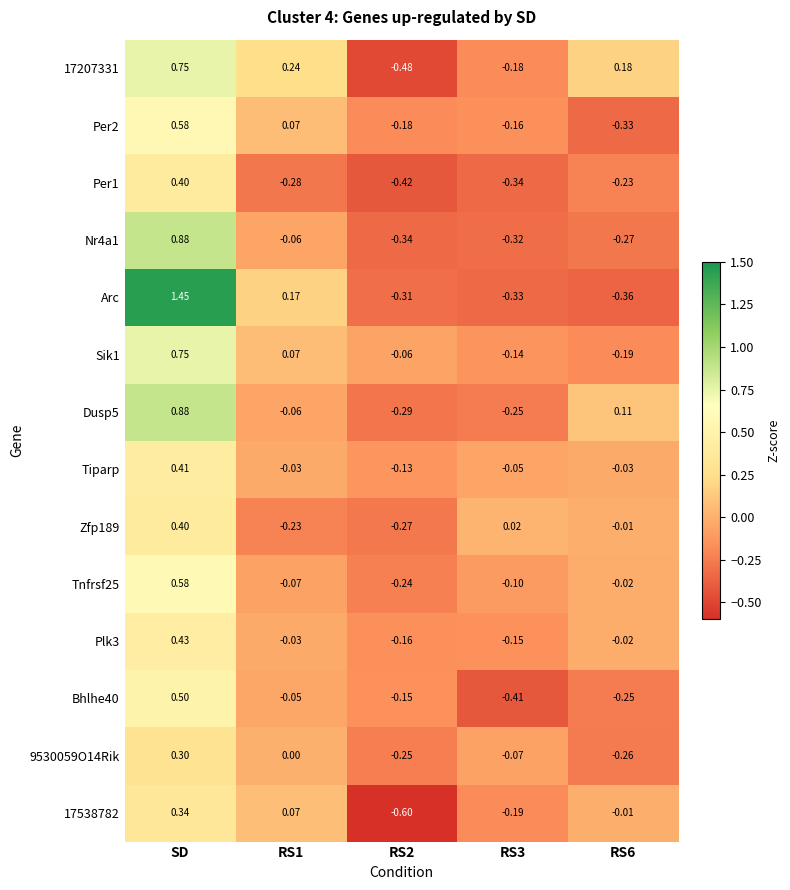

What is the smallest value displayed?

-0.6